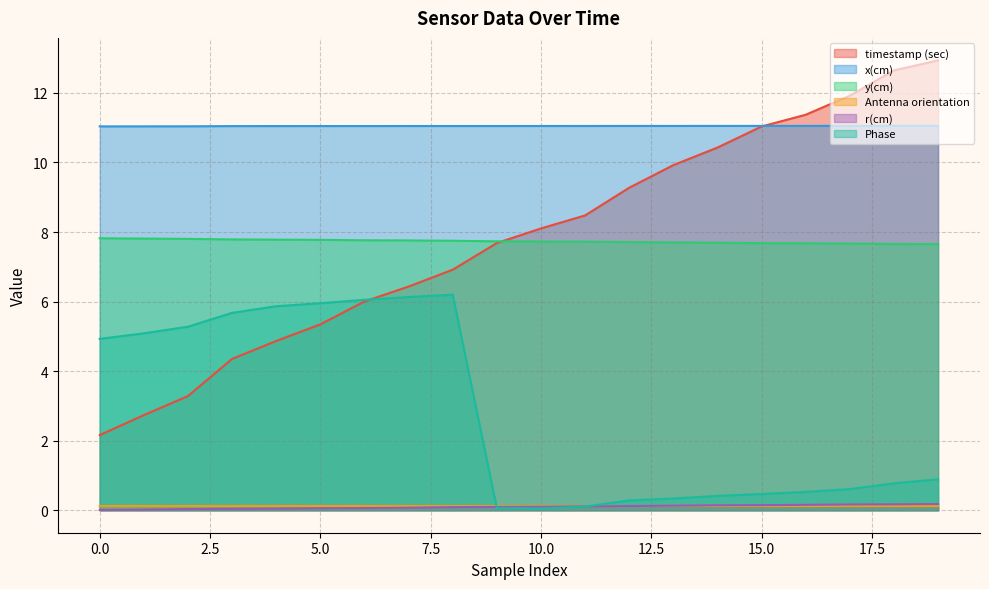

List the labels in order of r(cm) value, largest first.

19, 18, 17, 16, 15, 14, 13, 12, 11, 10, 9, 8, 7, 6, 5, 4, 3, 2, 1, 0